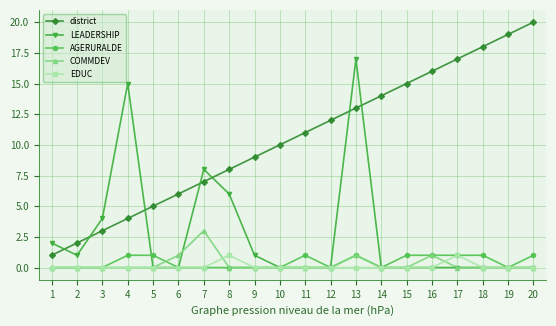

True or false: district and COMMDEV intersect in this chart.

False